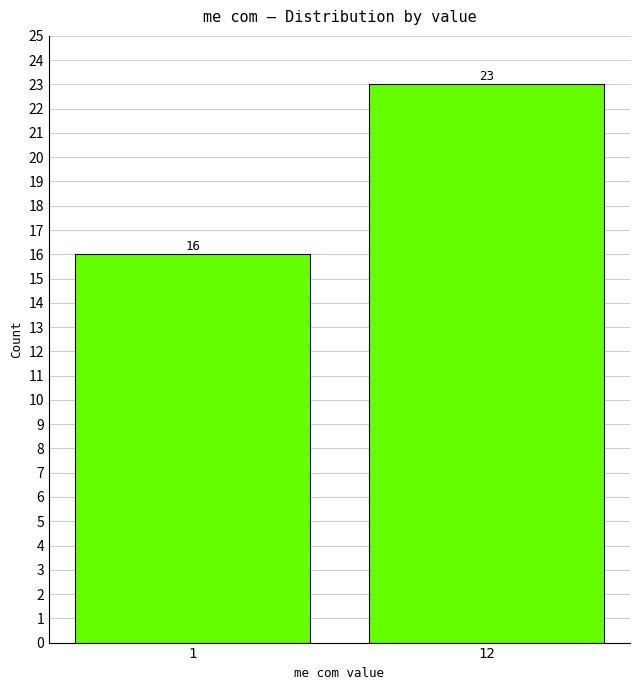

Reading left to right, what are all the values shown in this chart?

1=16	12=23